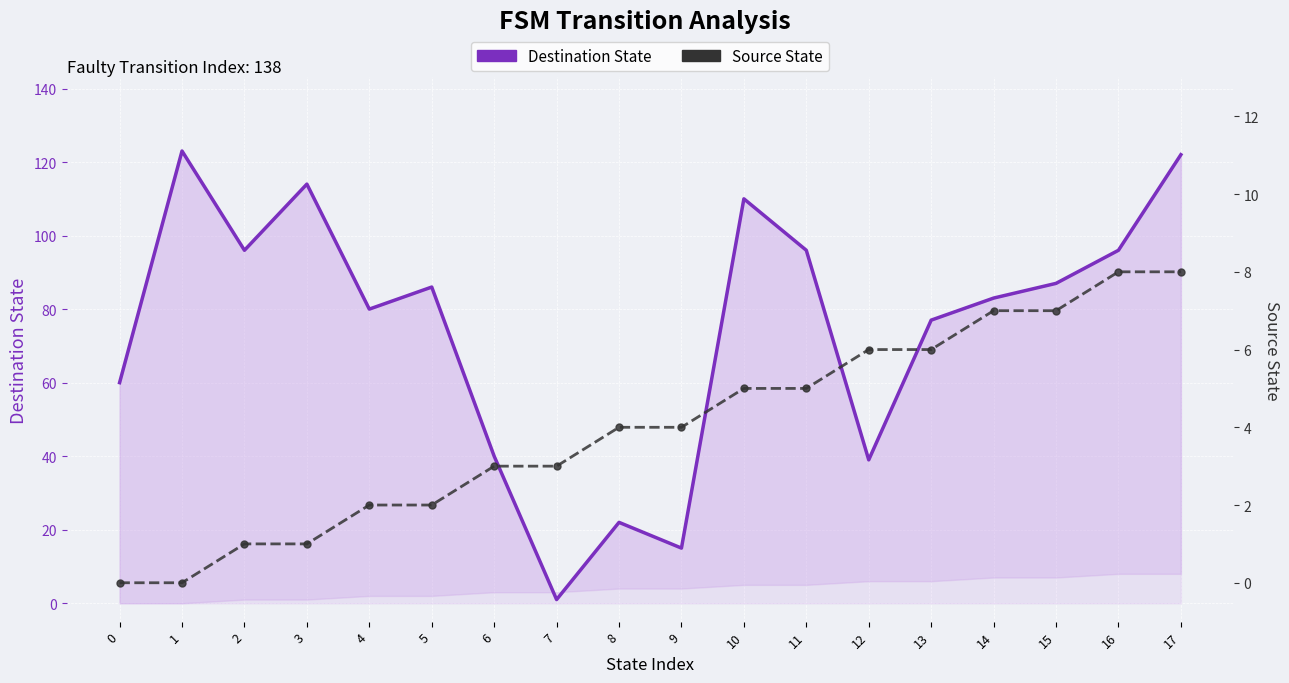

What are all the series names shown in the legend?

Destination State, Source State